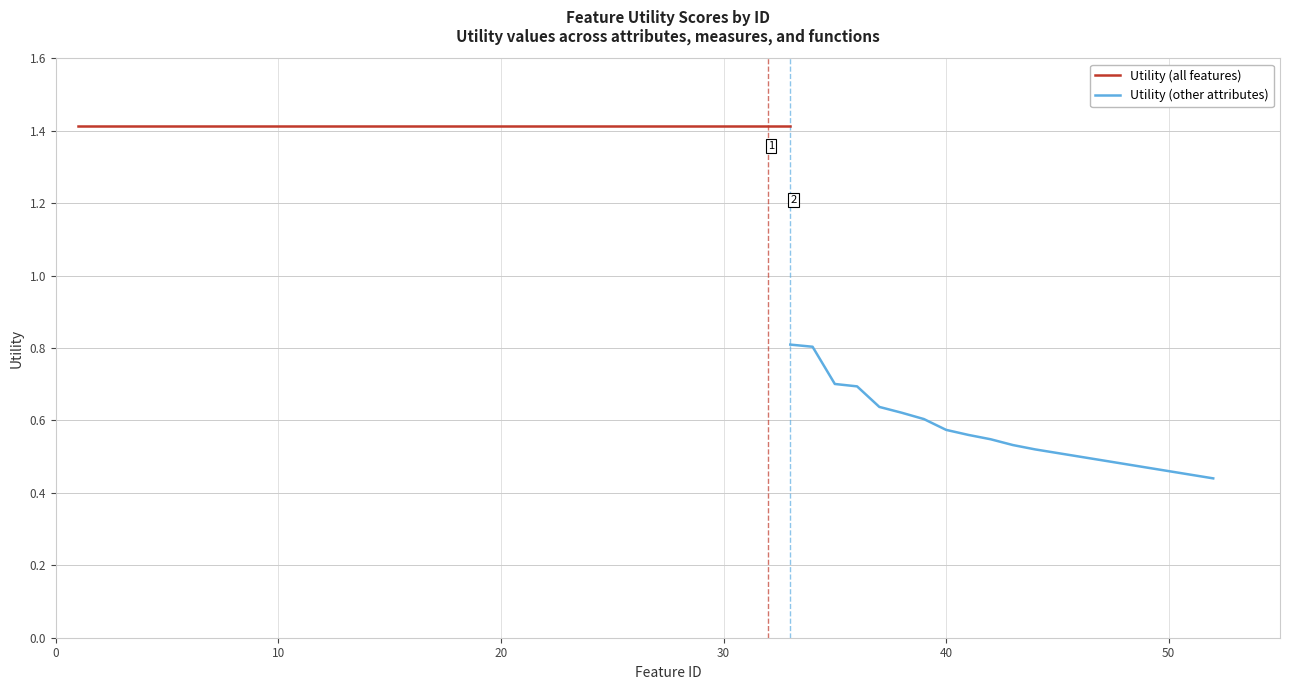

Count the values in the range 0 to 1.

20